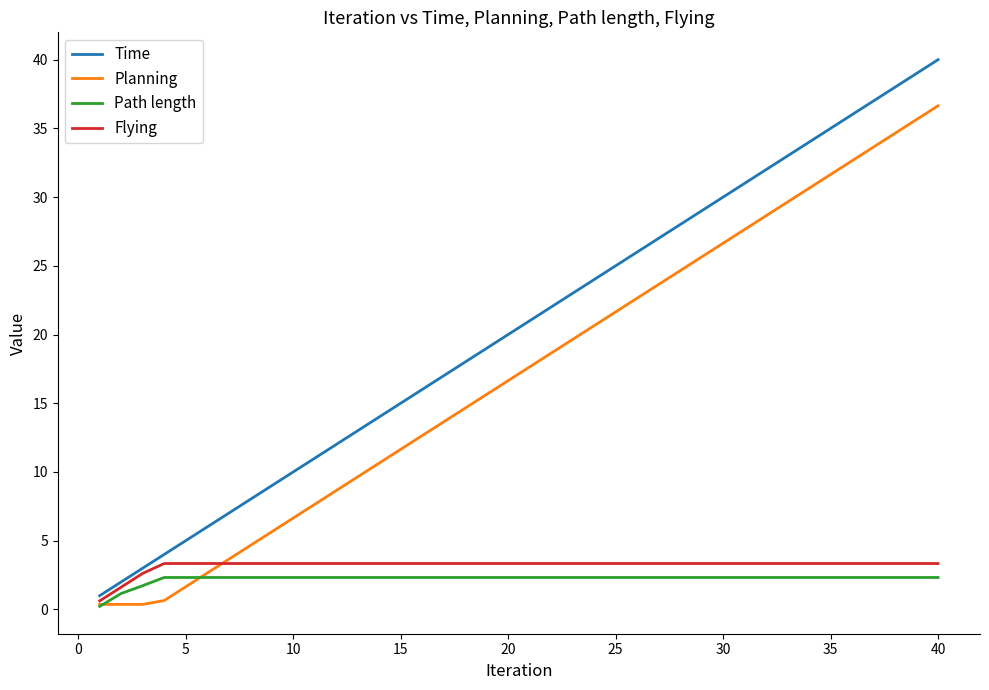

Which series has the largest range (max minus min)?

Time